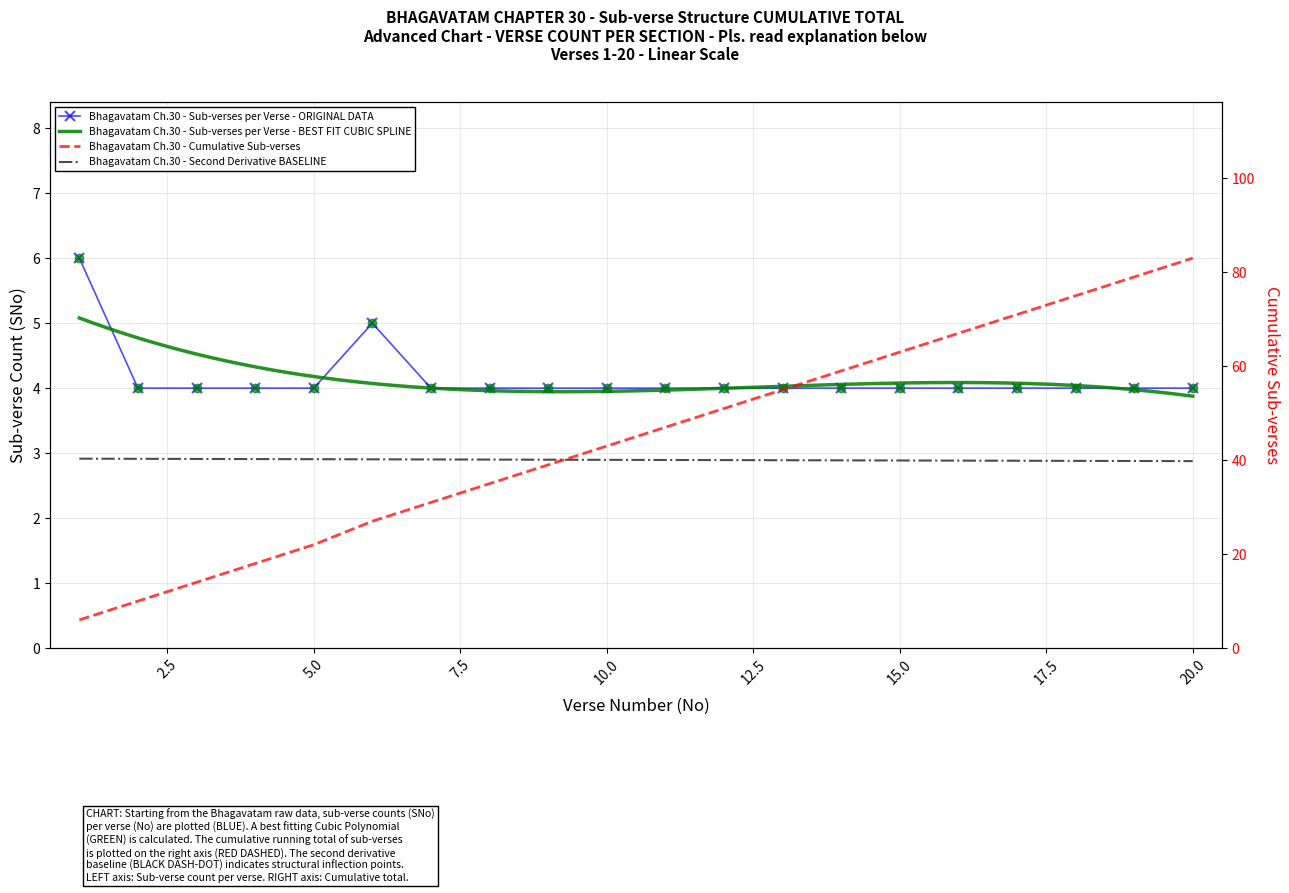

What is the difference between the second highest and second lowest values in the Count of Sub-verses (SNo) per Verse (No) series?

1